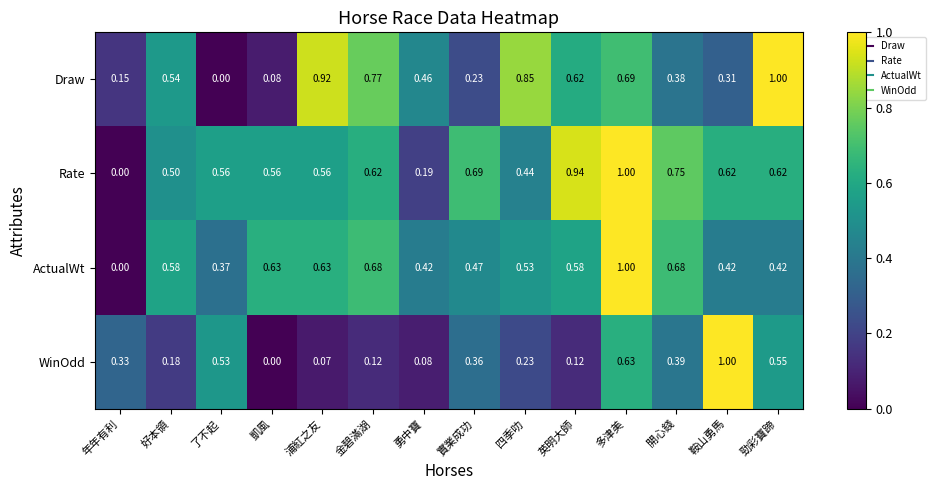

Rank the series at 實業成功 from lowest to highest value.

Draw, WinOdd, ActualWt, Rate